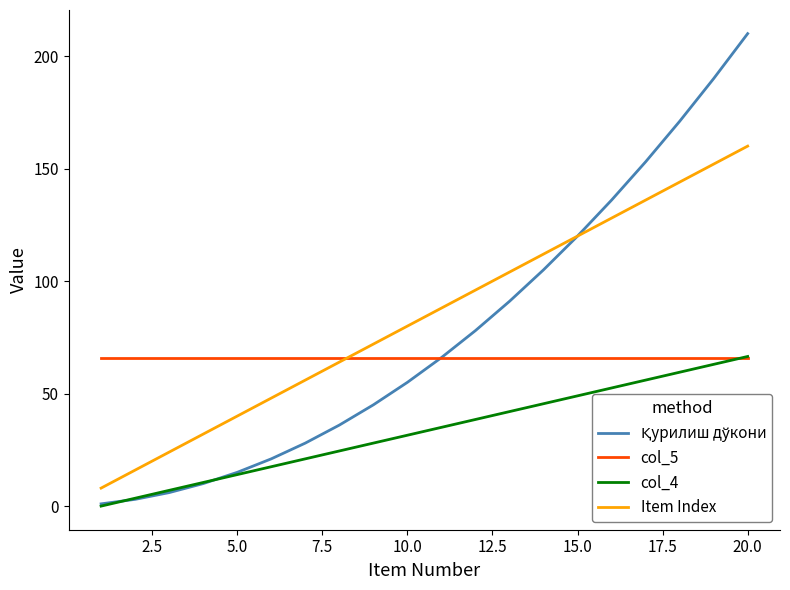

What is the highest value of the col_5 series?

66.0